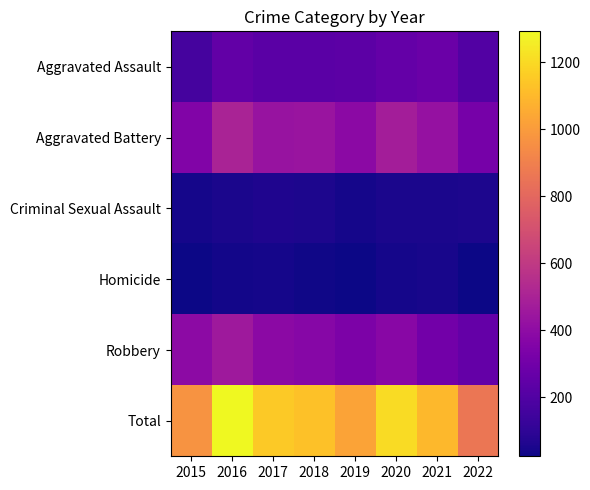

Between 2018 and 2021, which is larger?

2021